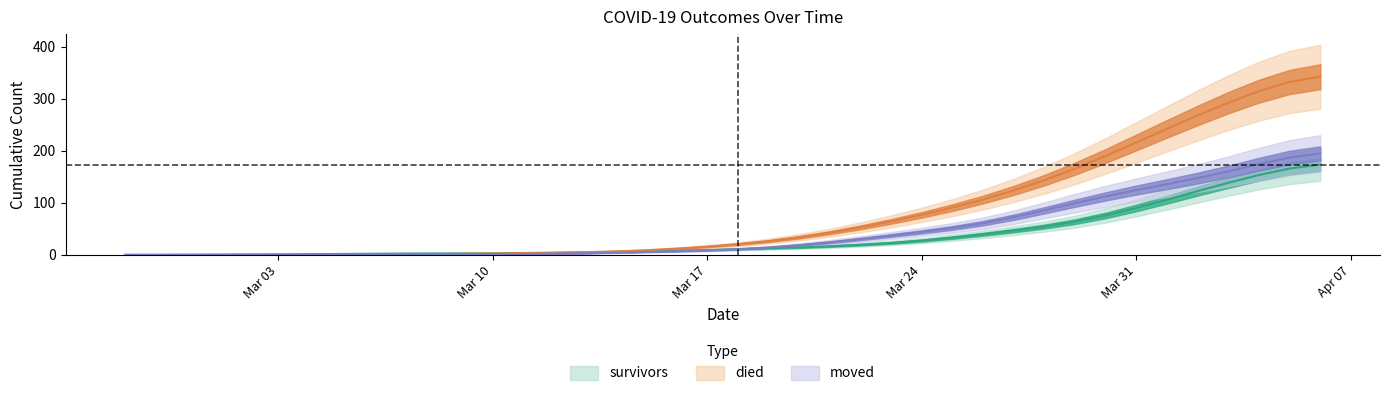

Reading left to right, transcribe all the data shown in this chart.

survivors: 0.0	0.0	0.0	0.1	0.3	0.7	1.3	1.8	2.3	2.6	2.8	3.0	3.1	3.3	3.8	4.8	5.9	7.0	8.1	9.4	10.9	12.6	14.5	16.7	19.5	23.1	27.6	33.3	39.8	46.7	54.5	64.0	76.0	90.3	106.2	122.7	138.7	153.6	166.1	173.7
died: 0.0	0.0	0.0	0.0	0.0	0.0	0.0	0.1	0.3	0.8	1.4	2.0	2.8	3.6	4.5	5.4	6.7	9.0	12.1	15.9	20.6	26.6	34.0	42.8	53.0	64.5	77.1	91.0	106.6	124.1	143.8	166.0	190.4	216.3	242.5	268.2	292.7	314.9	332.6	342.7
moved: 0.1	0.2	0.4	0.6	0.9	1.0	1.1	1.2	1.3	1.3	1.3	1.4	1.7	2.0	2.5	3.3	4.4	5.7	7.1	8.8	11.1	14.4	18.8	24.3	30.6	37.3	44.3	51.9	61.1	72.5	85.8	99.5	112.6	124.7	136.1	147.8	160.6	174.4	187.2	195.0